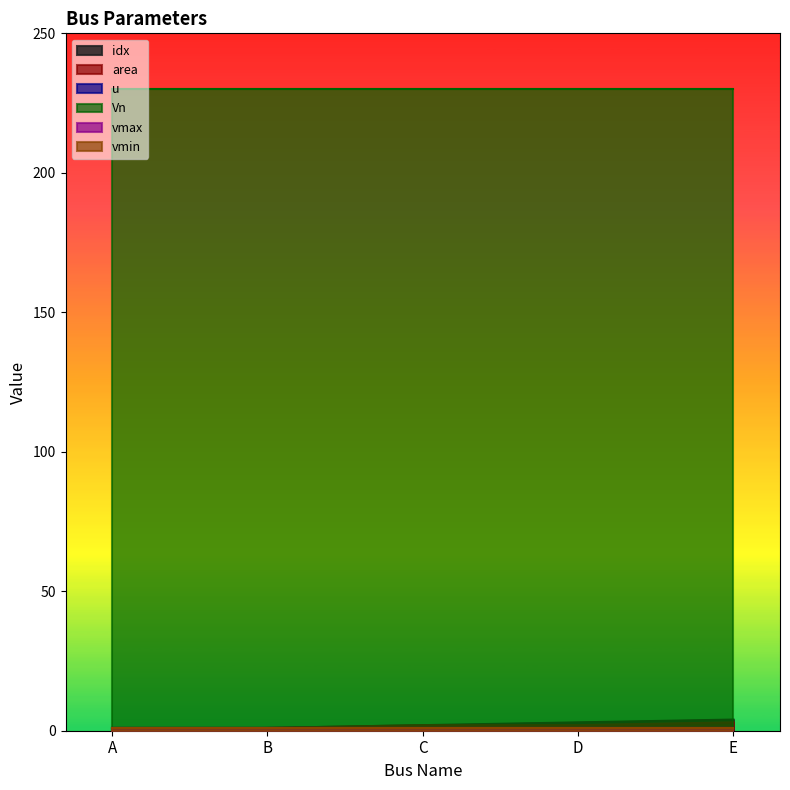

What is the maximum value for idx?

4.0